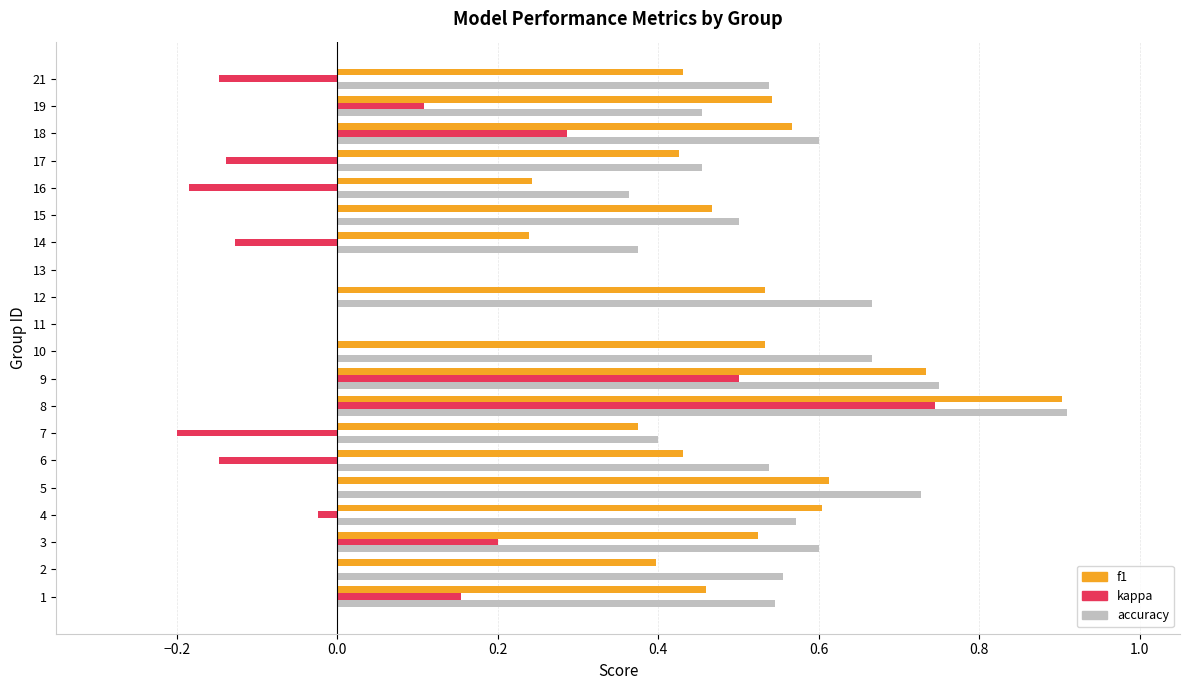

True or false: kappa has a value of 0.2 at 1.

True